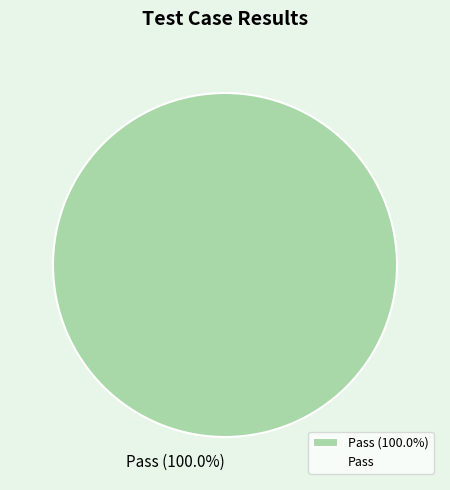

Does Pass (100.0%) account for over 50% of the chart?

Yes